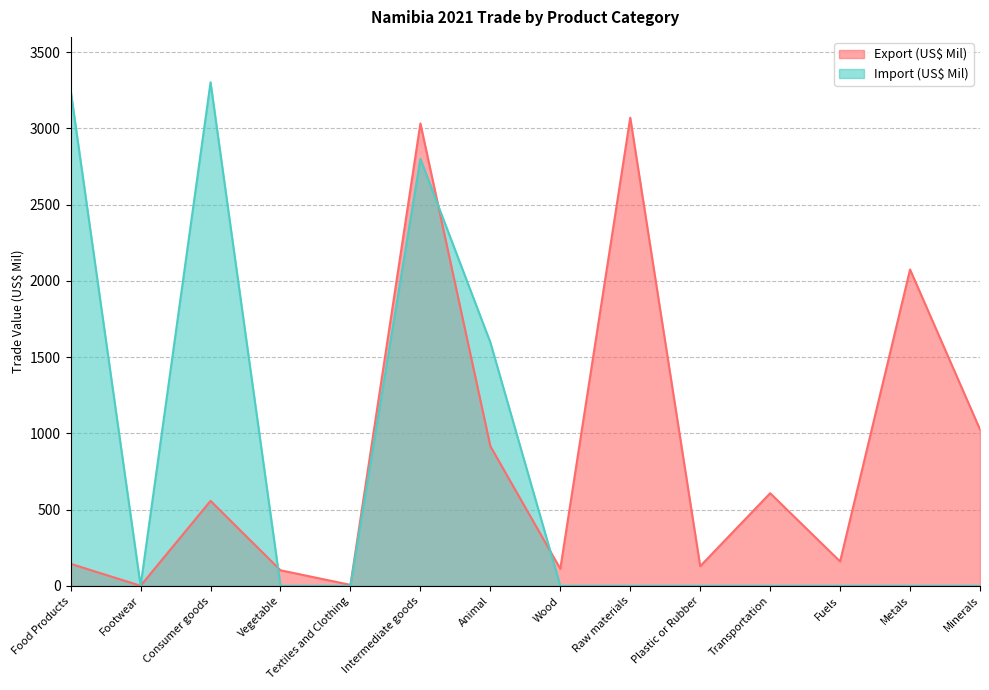

What is the average value of the Import (US$ Mil) series?

782.0